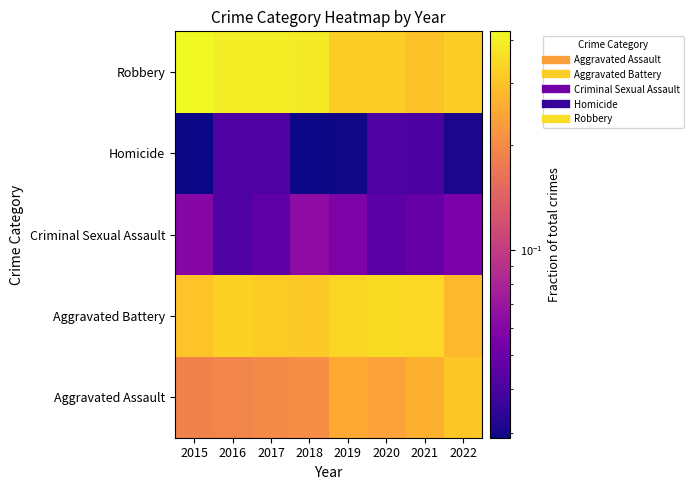

Which series has the largest range (max minus min)?

Robbery